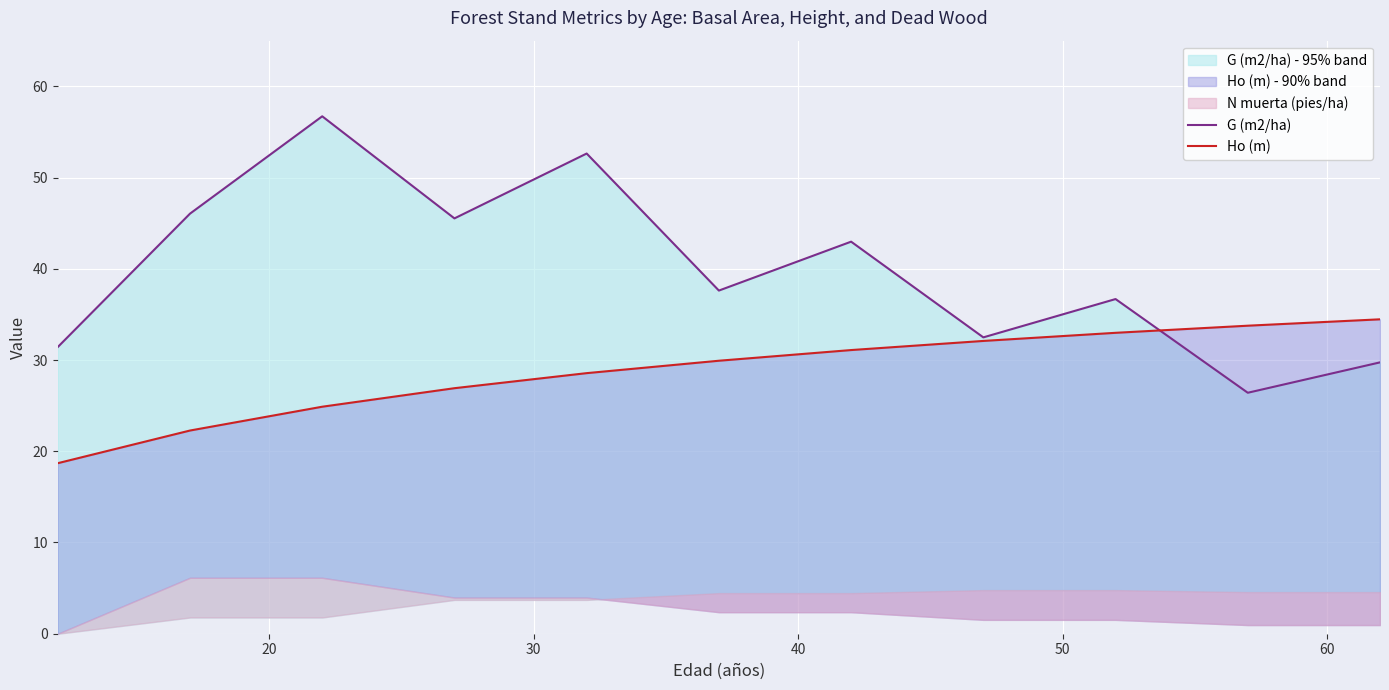

Which series has the widest spread of values?

G (m2/ha)